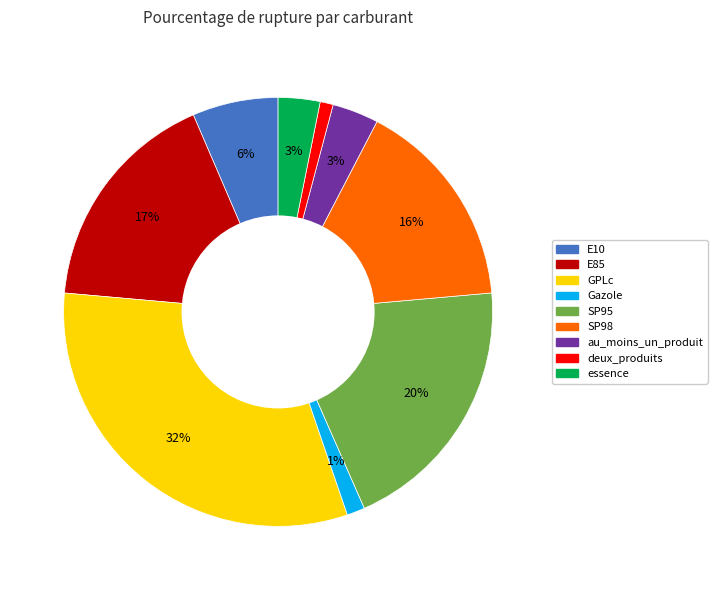

To the nearest percent, what is the average slice percentage?

11%